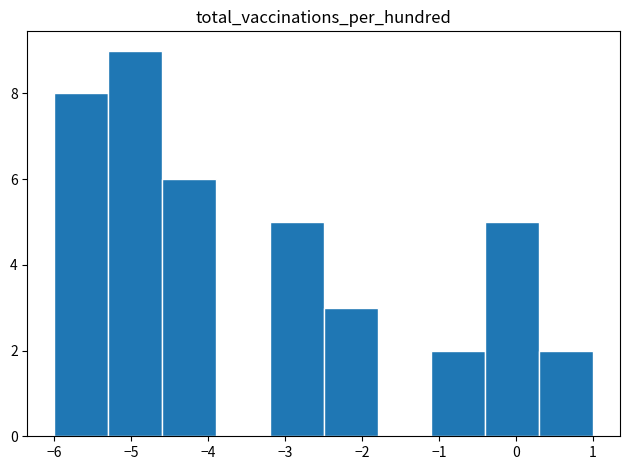

Reading left to right, list every bar in this chart as the range it spans on the x-axis followed by its height. The values are not printed on the chart, so give them approximately, as read against the axis.

-6.0 to -5.3: 8
-5.3 to -4.6: 9
-4.6 to -3.9: 6
-3.9 to -3.2: 0
-3.2 to -2.5: 5
-2.5 to -1.8: 3
-1.8 to -1.1: 0
-1.1 to -0.4: 2
-0.4 to 0.3: 5
0.3 to 1.0: 2